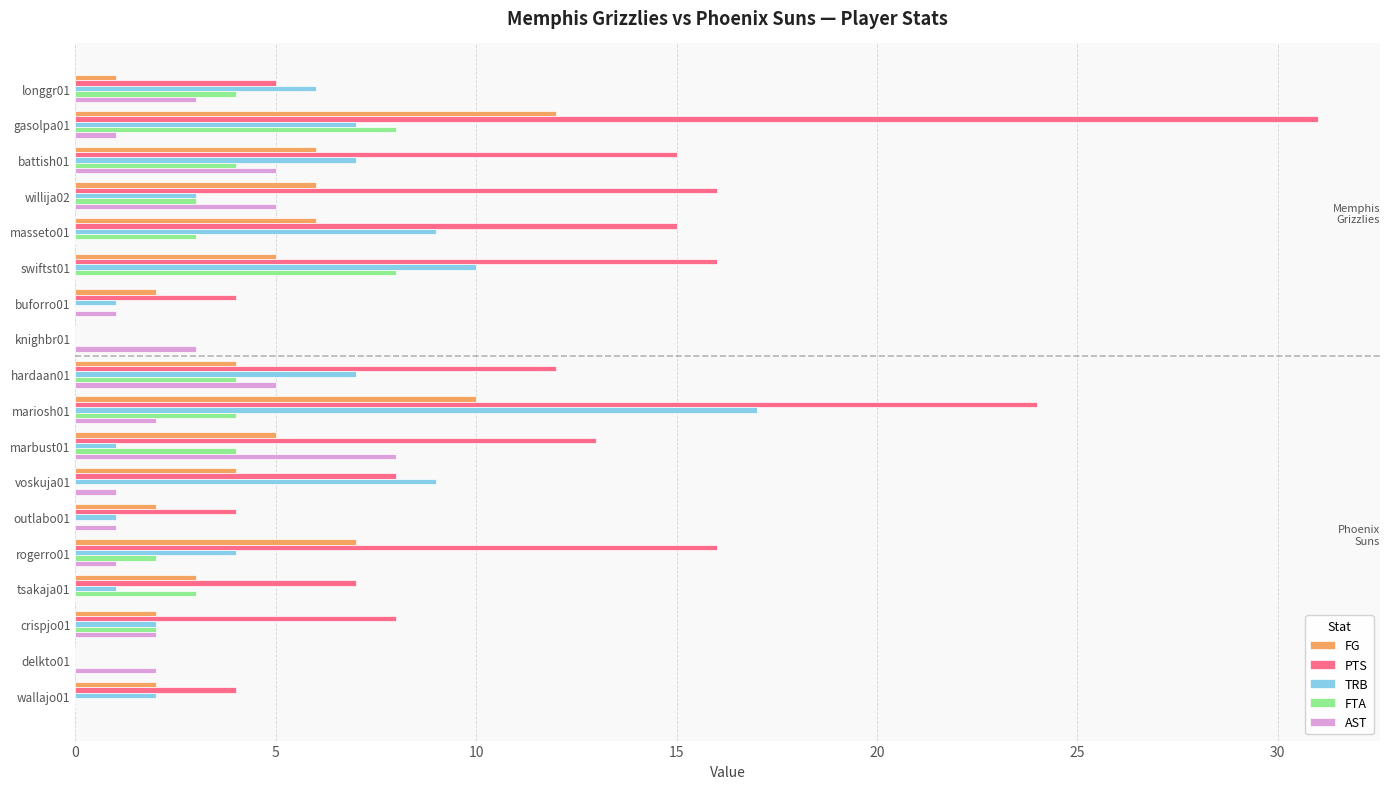

Which series has the largest total across all categories?

PTS